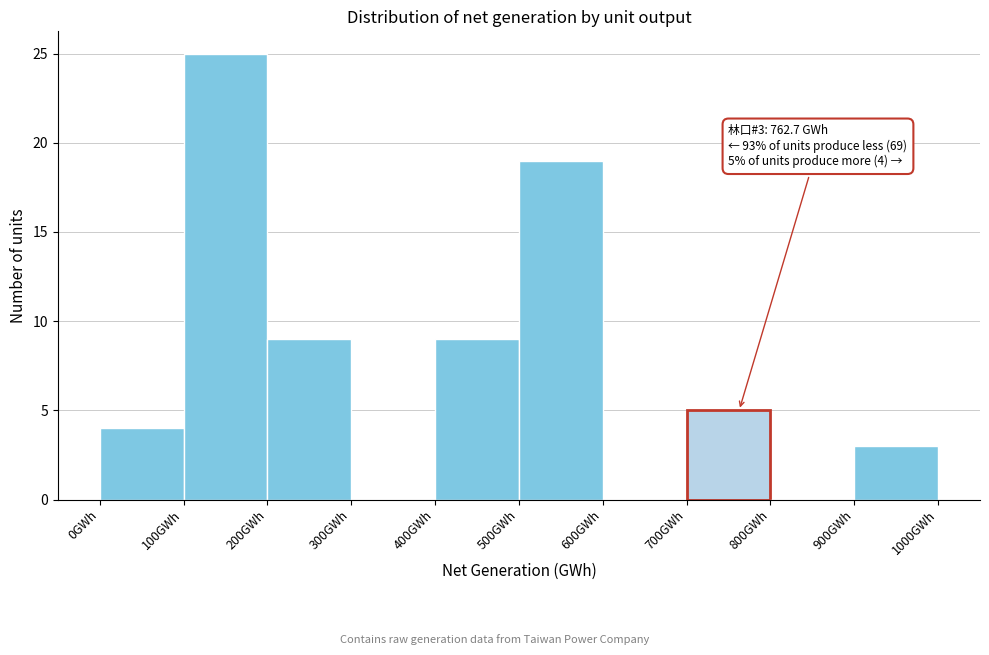

Over which range of the x-axis is the bar tallest?

100 to 200